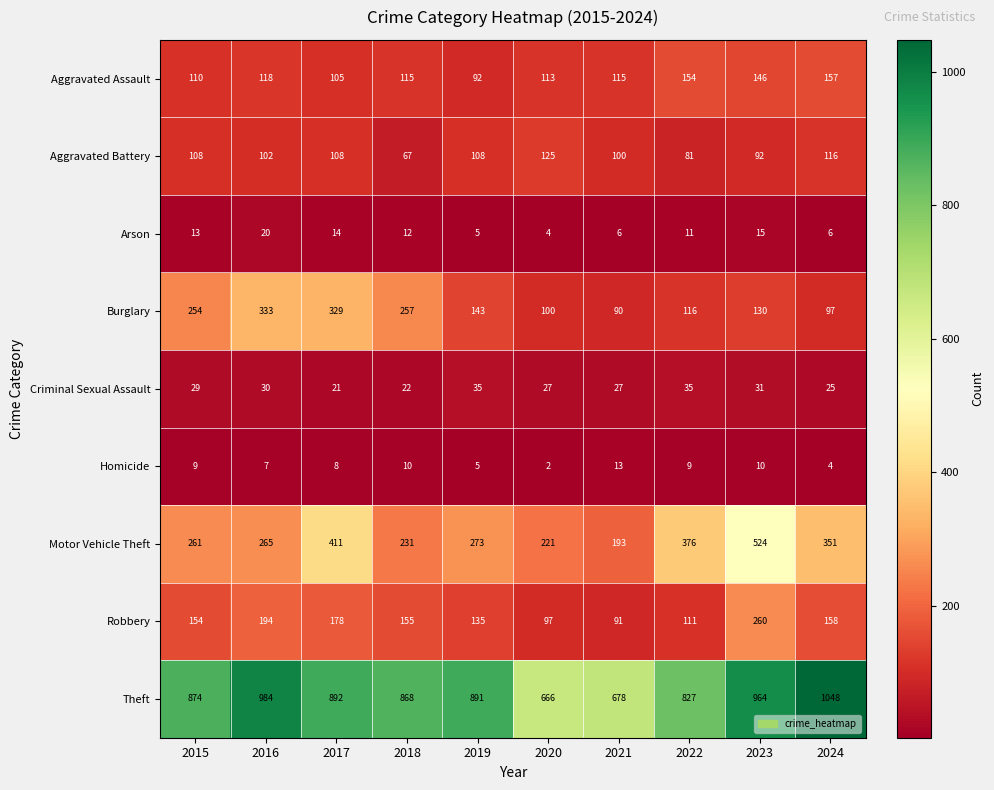

The value of Motor Vehicle Theft at 2020 is 396. True or false?

False